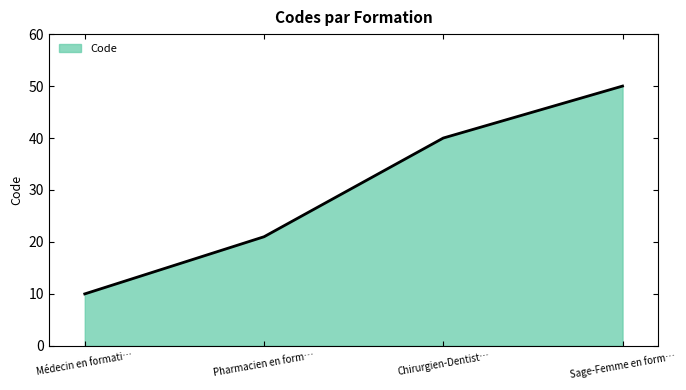

What is the minimum value shown in the chart?

10